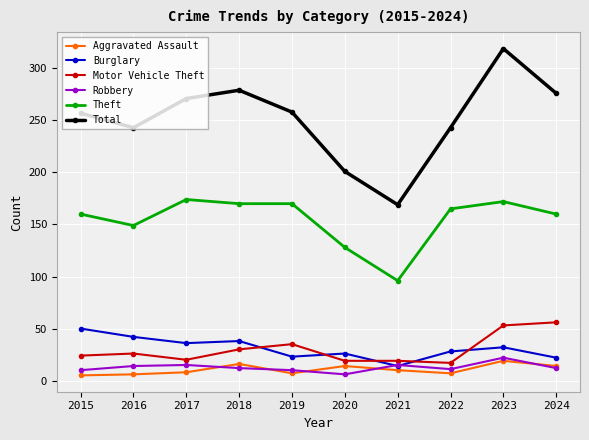

True or false: Theft and Burglary intersect in this chart.

False